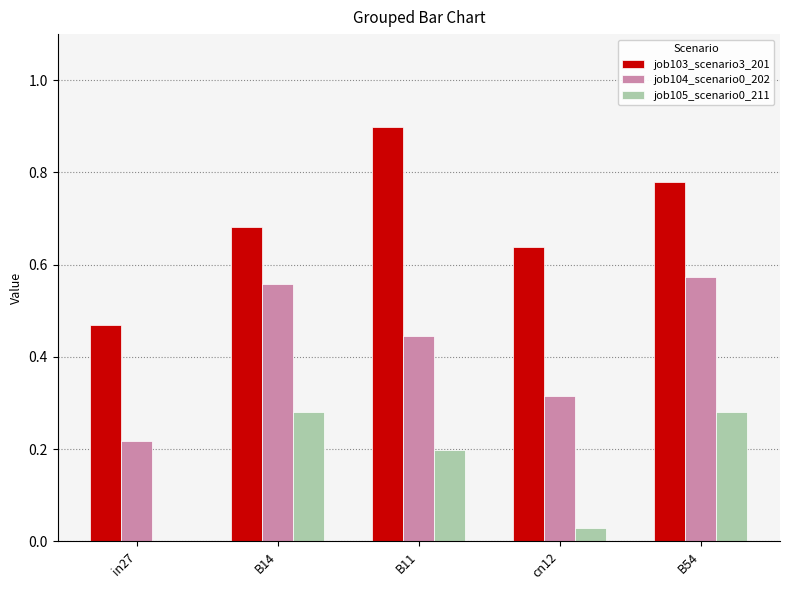

At which category does the chart reach its peak across all series?

B11